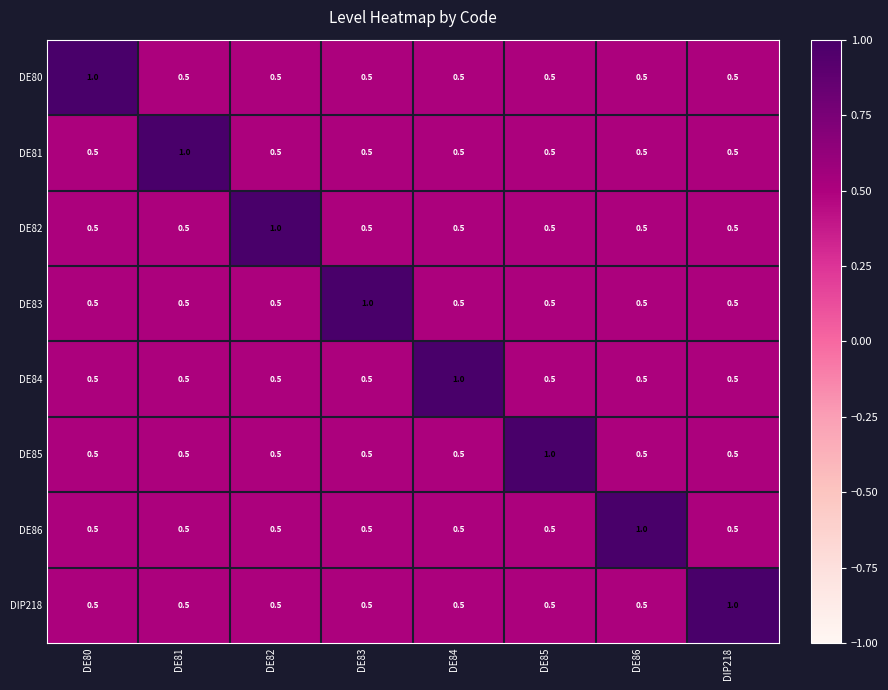

At which label does DE86 reach its peak?

DE86